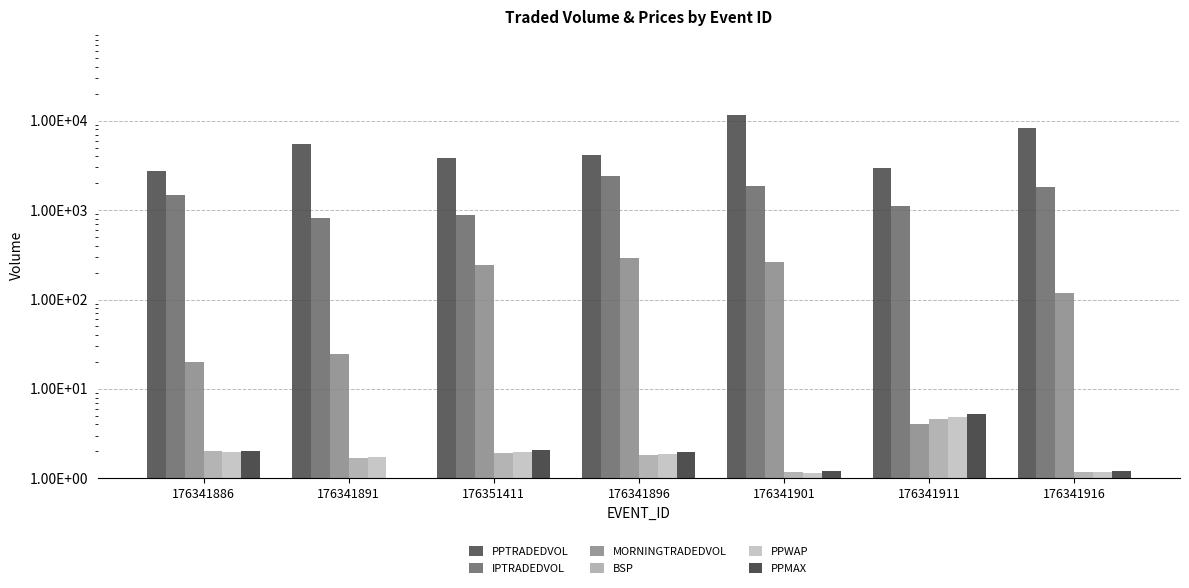

How many bars are there in each group?

6